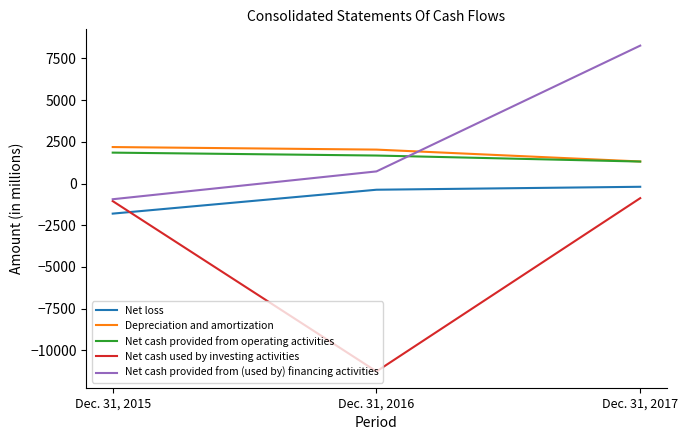

What is the difference between the second highest and minimum values in the Net loss series?

1431